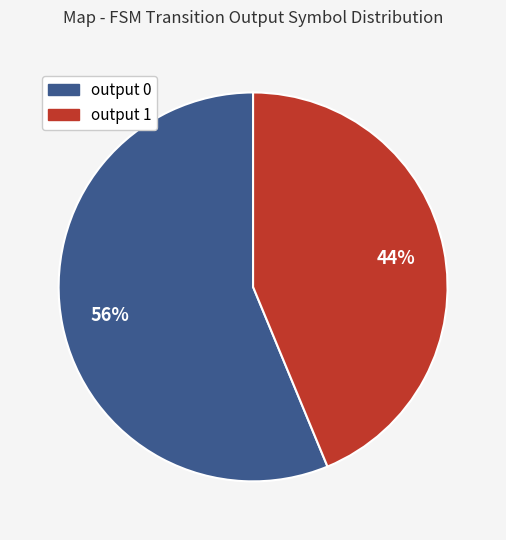

Which category has the smallest portion of the pie?

output 1